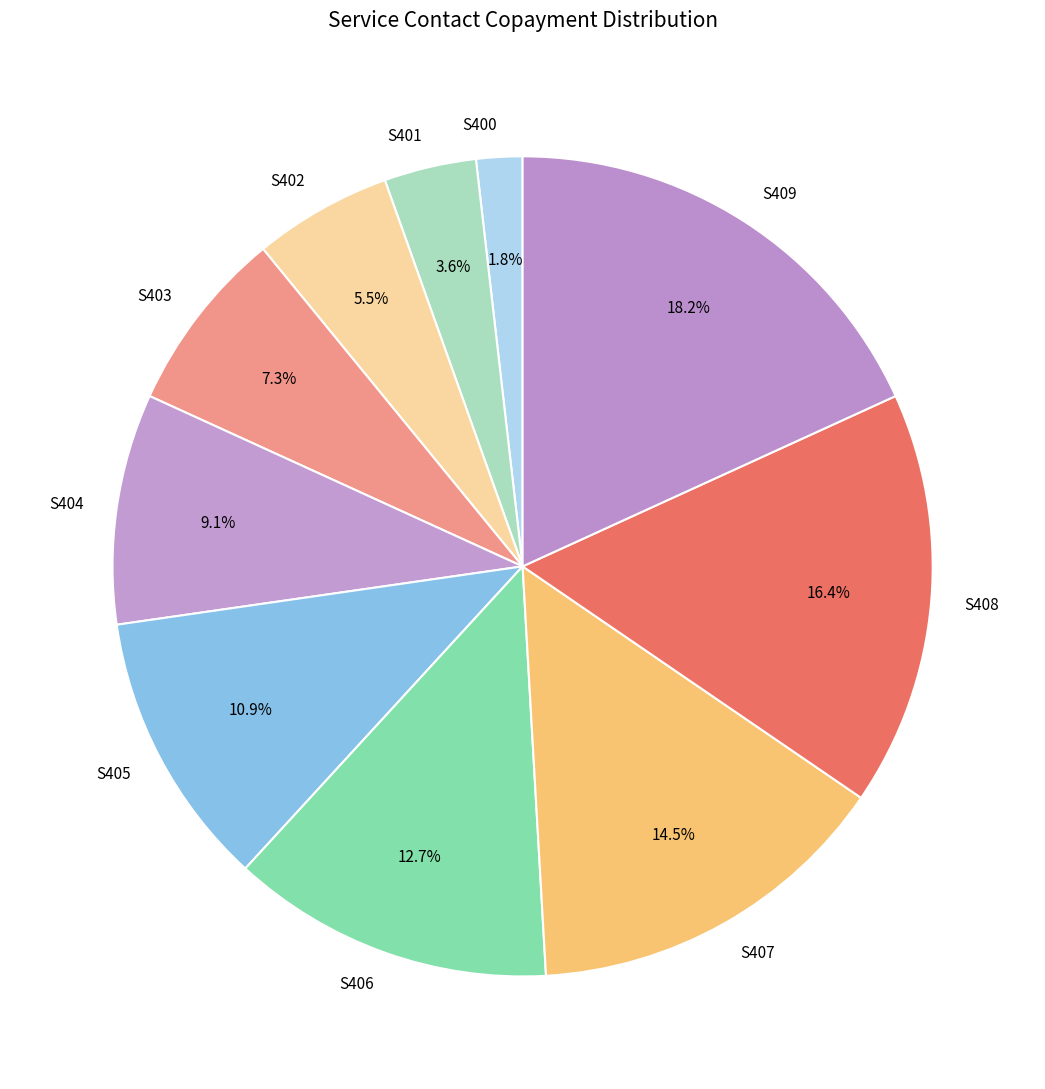

Which category has the biggest portion of the pie?

S409